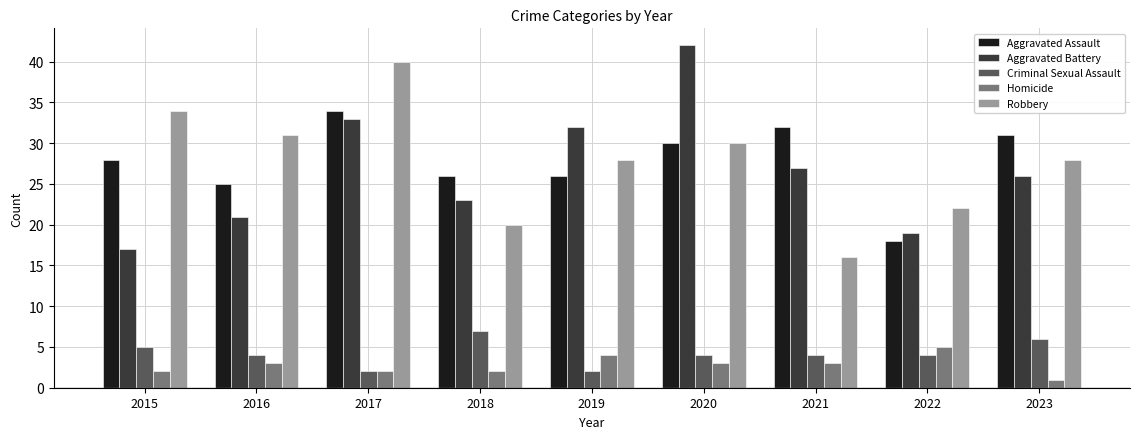

Which series changed the most between 2016 and 2019?

Aggravated Battery